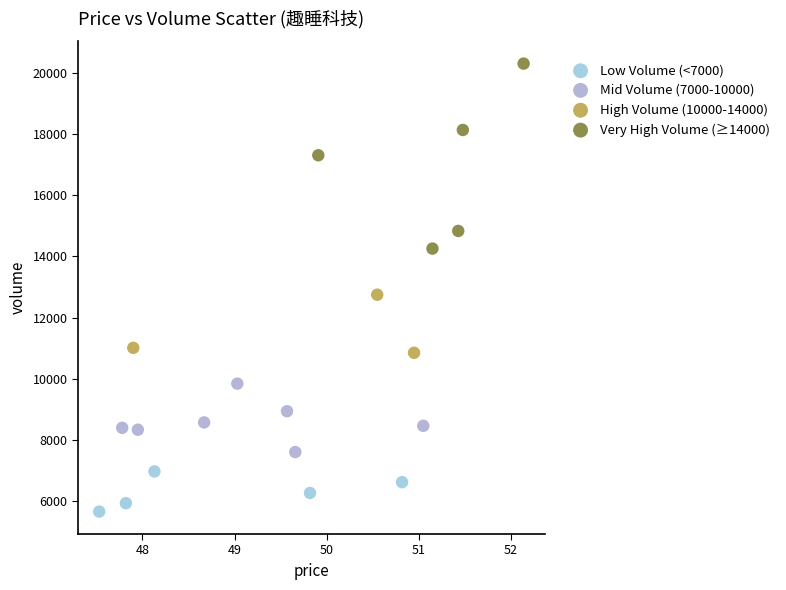

Which series reaches the maximum Y coordinate?

Very High Volume (≥14000)